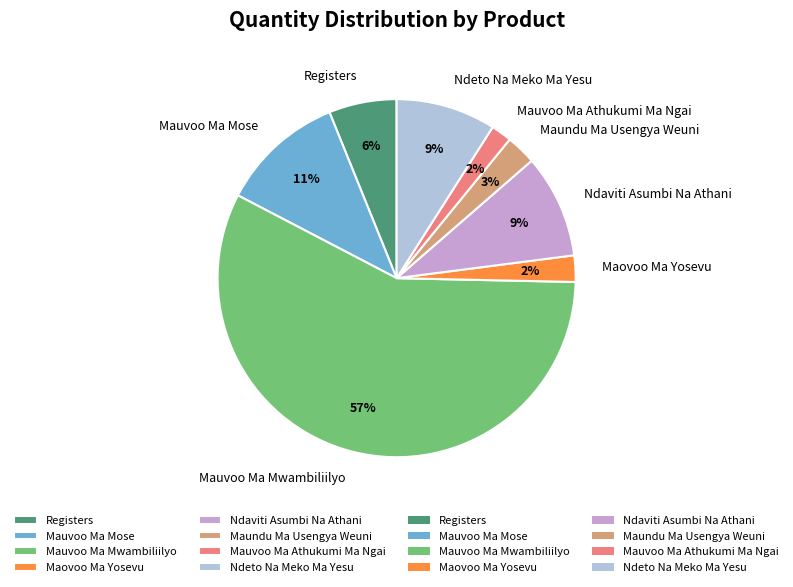

To the nearest percent, what percentage of the pie is Maundu Ma Usengya Weuni?

3%